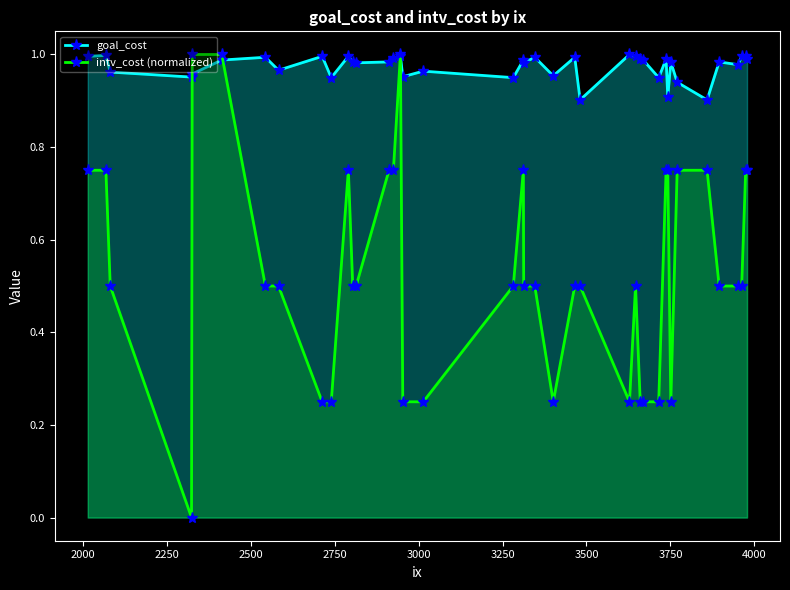

After their last crossing, which series has the higher values: goal_cost or intv_cost (normalized)?

goal_cost